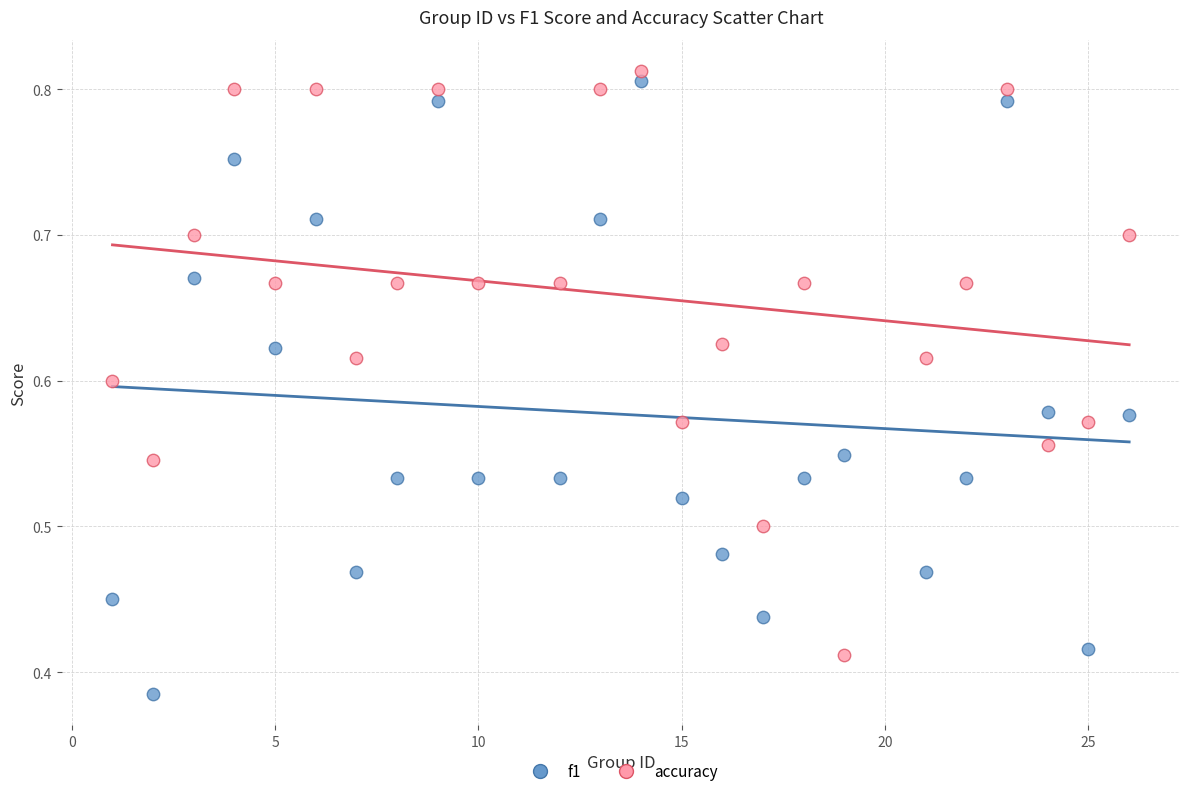

Which series reaches the minimum Y coordinate?

f1